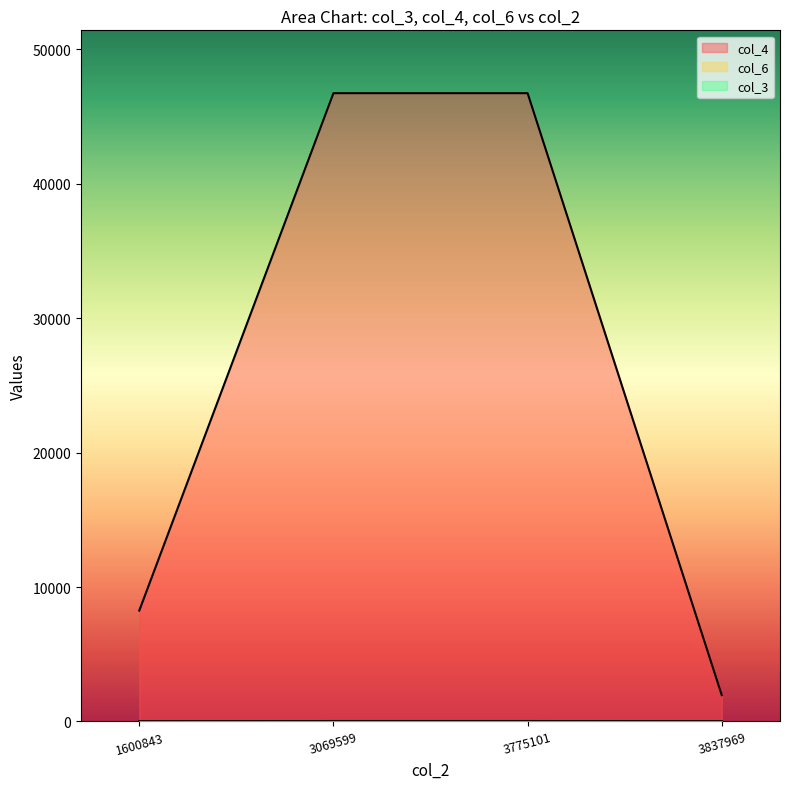

At which label does col_3 reach its minimum?

3775101